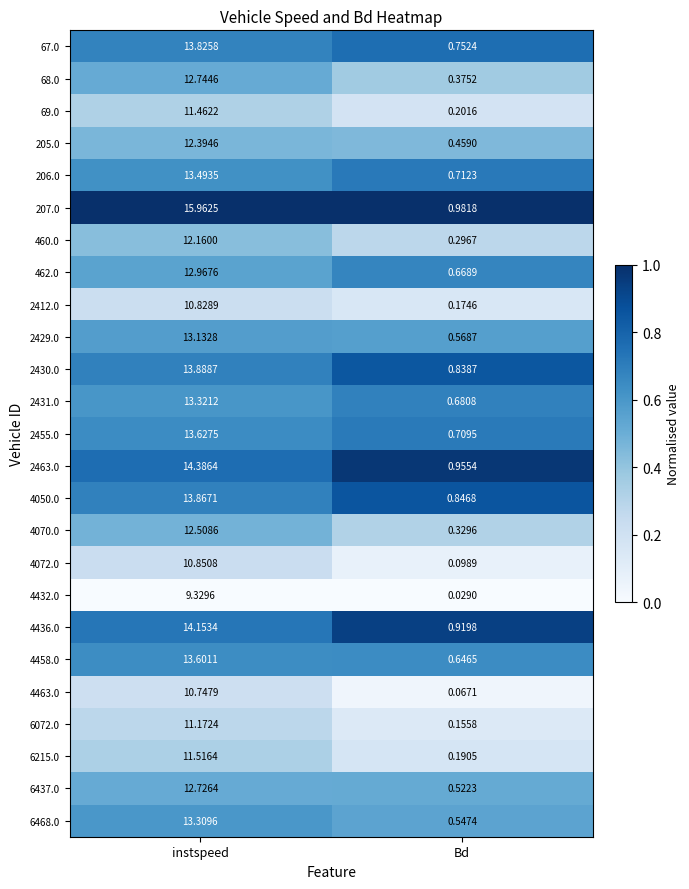

At which label is 4070.0 closest to 6?

Bd